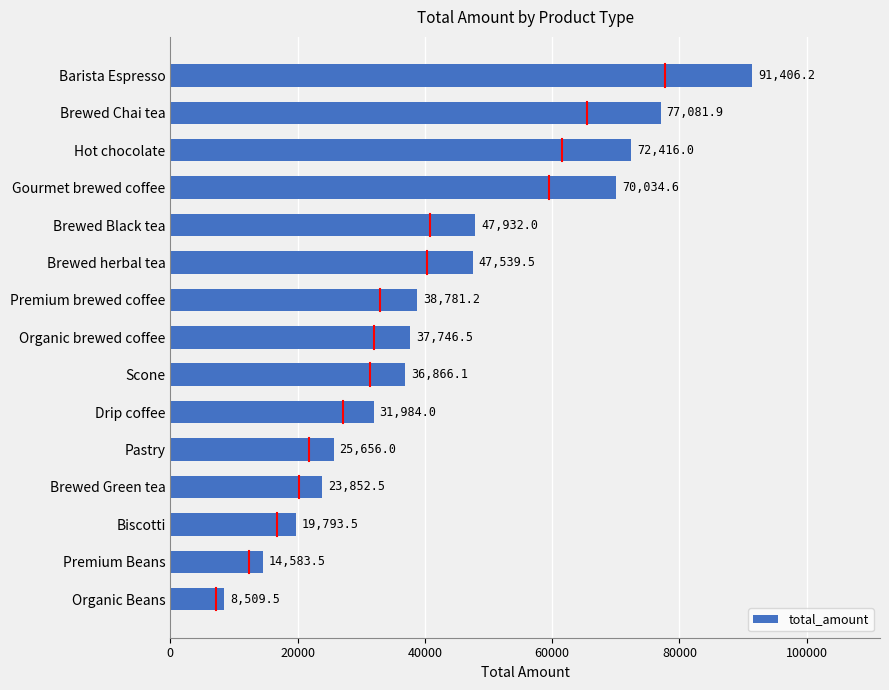

List the labels in order of value, smallest first.

Organic Beans, Premium Beans, Biscotti, Brewed Green tea, Pastry, Drip coffee, Scone, Organic brewed coffee, Premium brewed coffee, Brewed herbal tea, Brewed Black tea, Gourmet brewed coffee, Hot chocolate, Brewed Chai tea, Barista Espresso